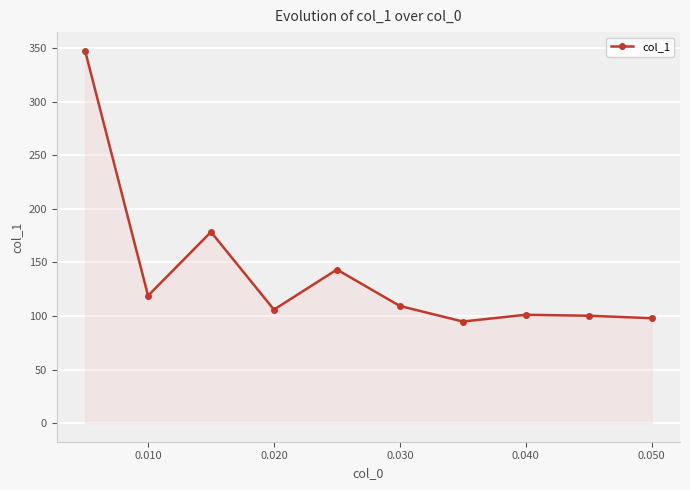

How many points are higher than both their immediate neighbors (excluding endpoints)?

3